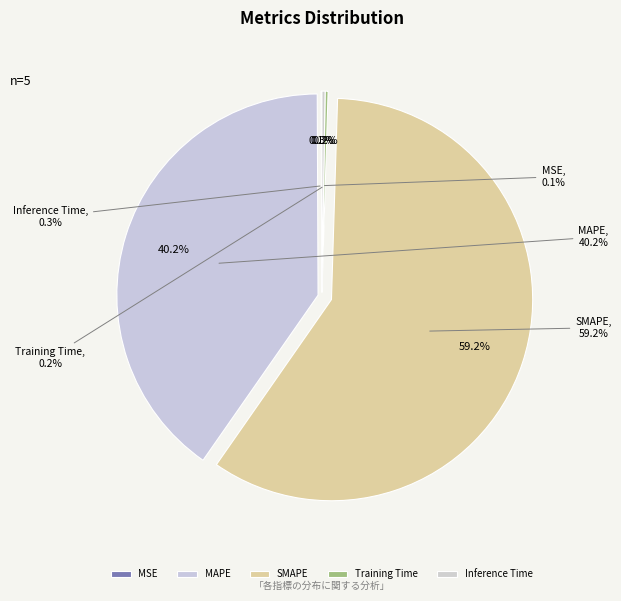

Which category has the biggest portion of the pie?

SMAPE